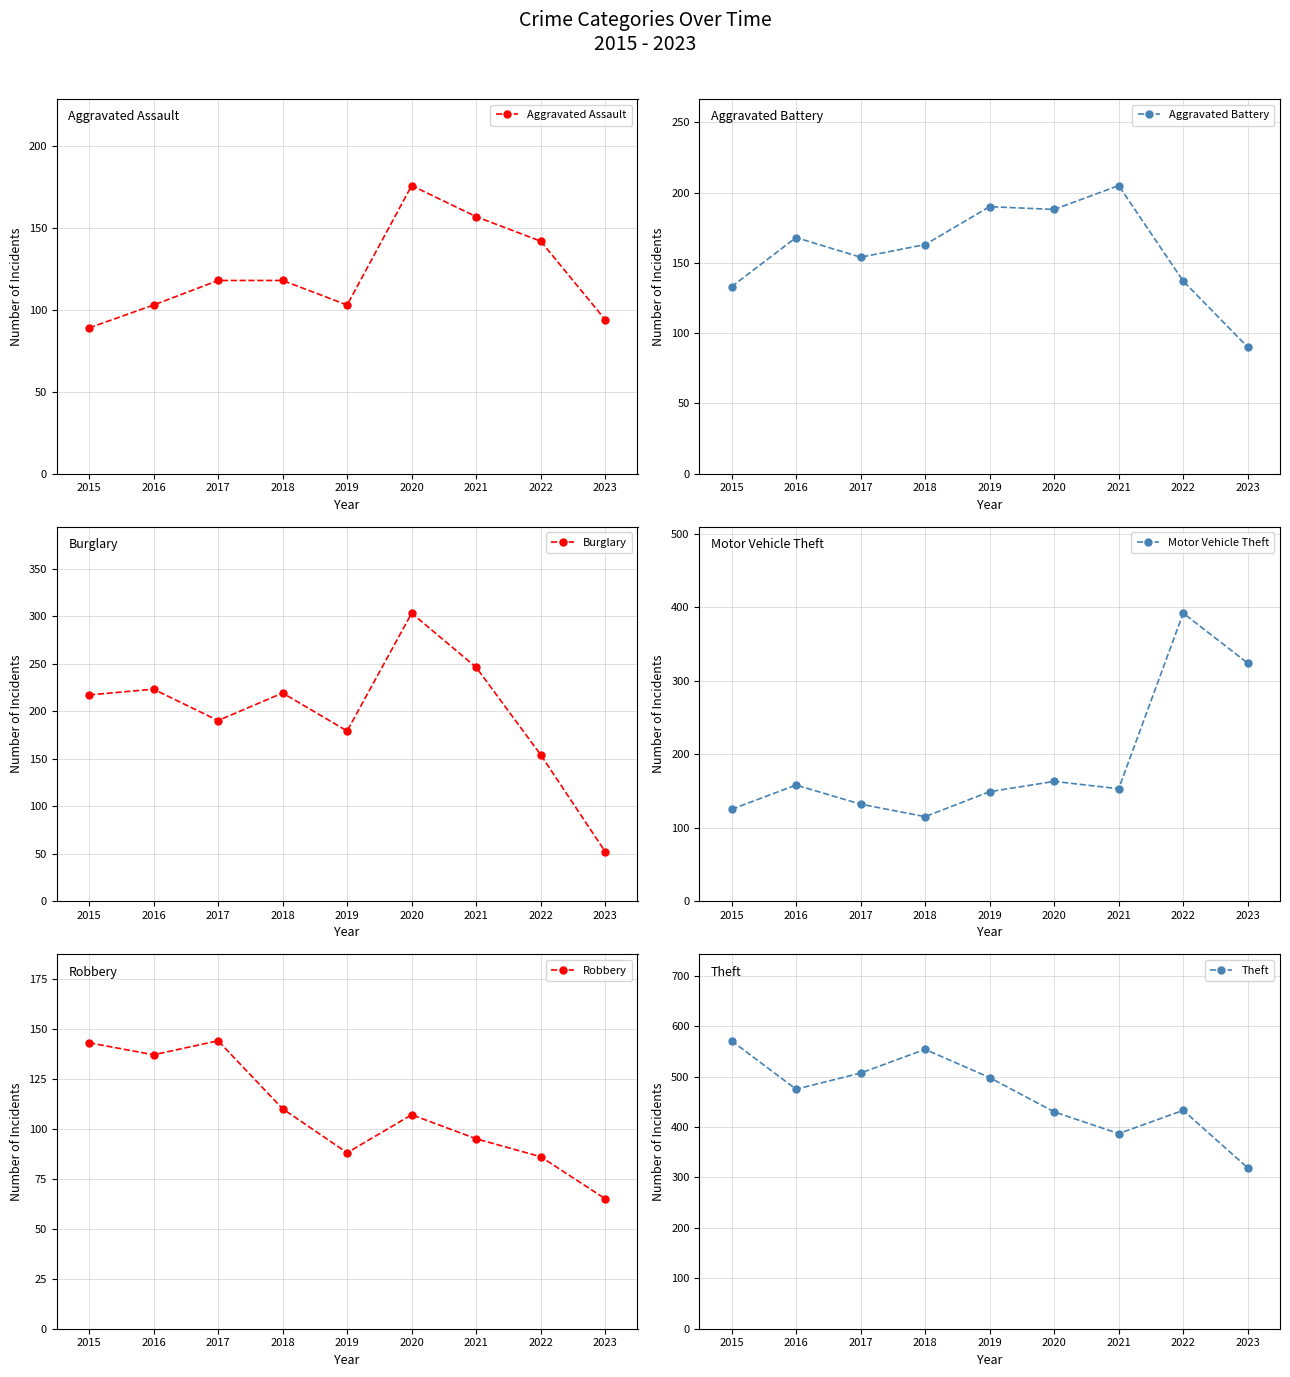

Is it true that Aggravated Battery equals 133 at 2015?

True